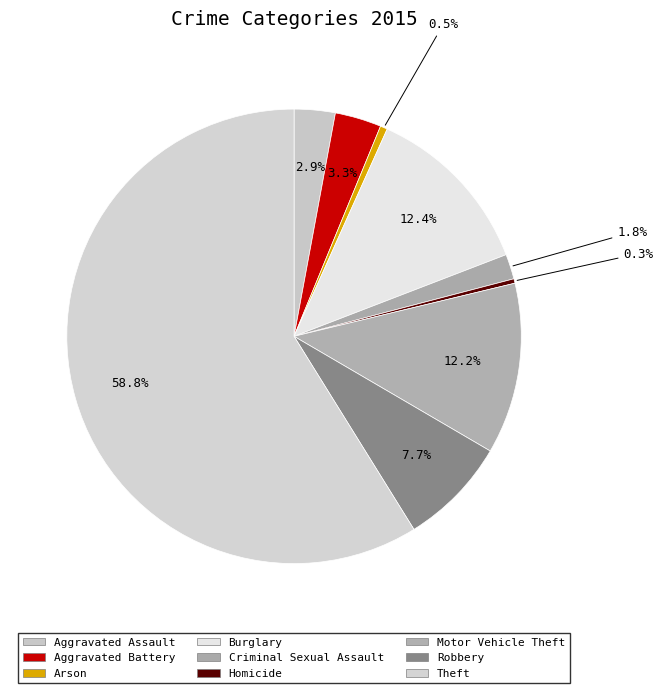

True or false: Aggravated Battery accounts for 3% of the total.

True